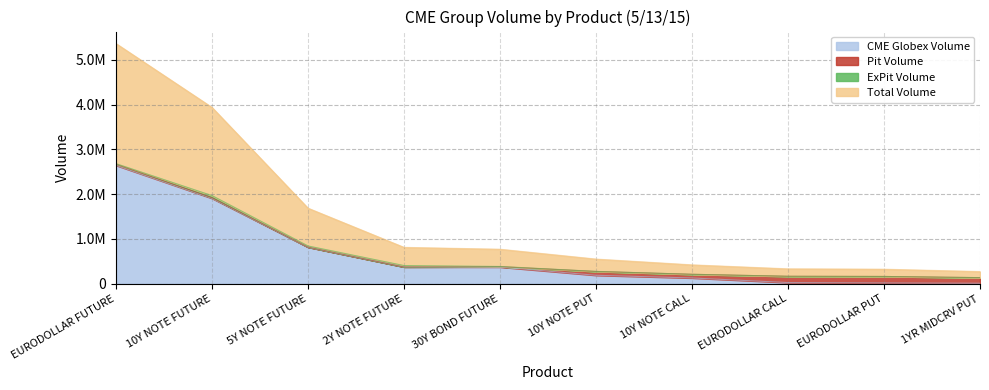

Is the value of CME Globex Volume at 10Y NOTE PUT greater than the value of Total Volume at EURODOLLAR FUTURE?

No